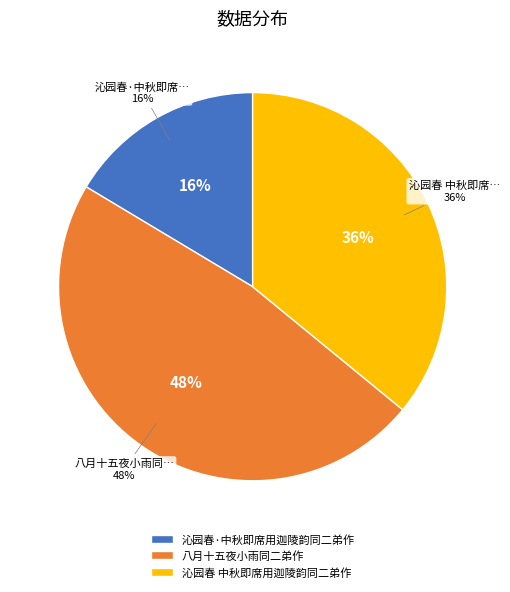

The 沁园春 中秋即席用迦陵韵同二弟作 slice represents 28% of the pie. True or false?

False